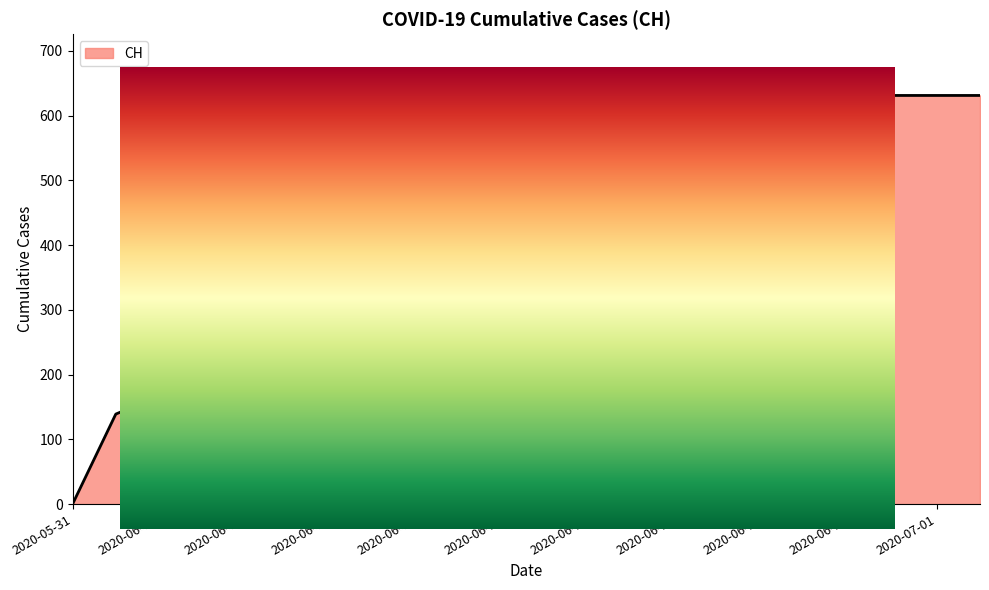

Reading left to right, what are all the values shown in this chart?

0	139	167	631	631	631	631	631	631	631	631	631	631	631	631	631	631	631	631	631	631	631